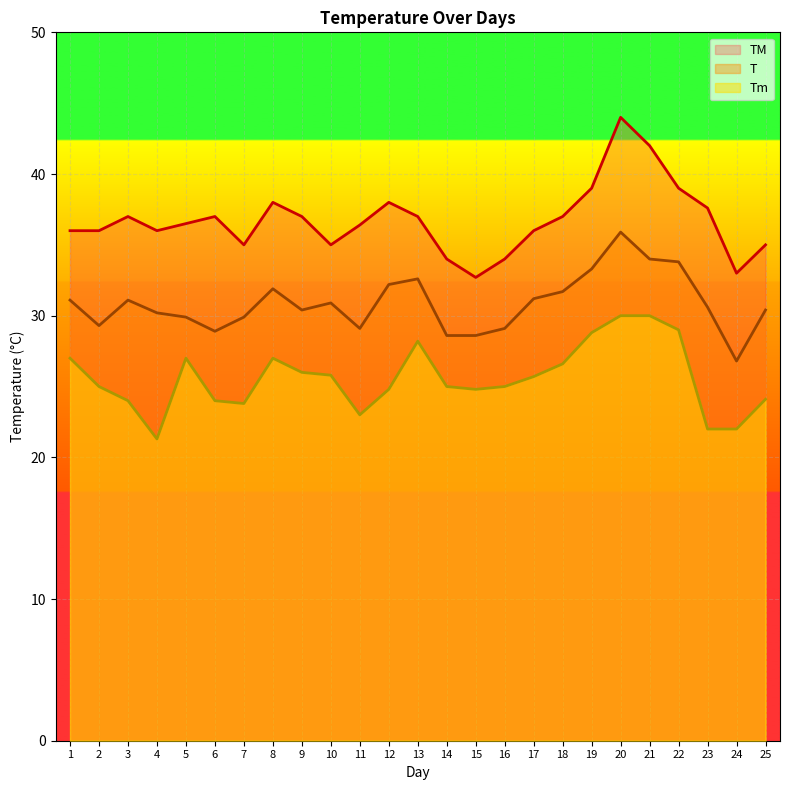

What are all the series names shown in the legend?

TM, T, Tm